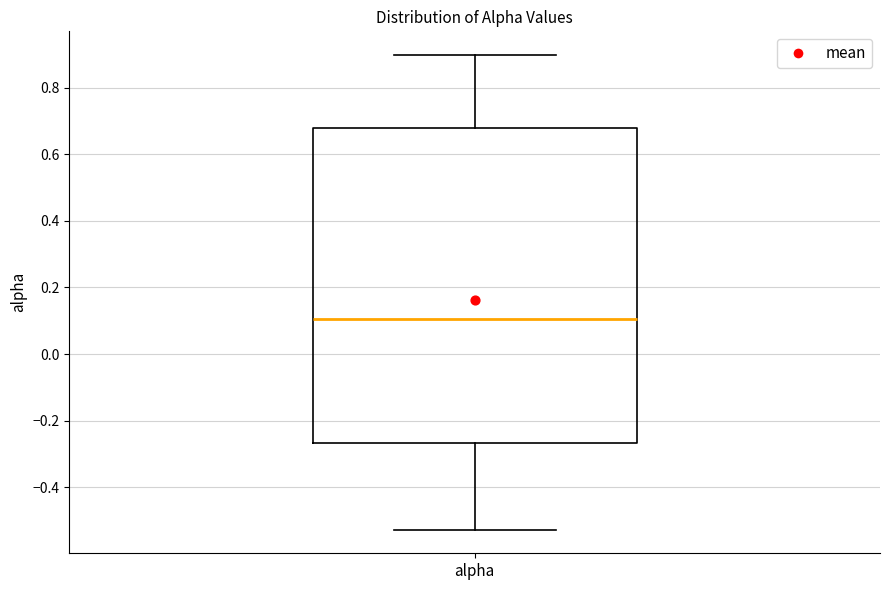

Where does the lower whisker of the box for alpha end on the y-axis? The values are not printed on the chart, so give them approximately, as read against the axis.

-0.52